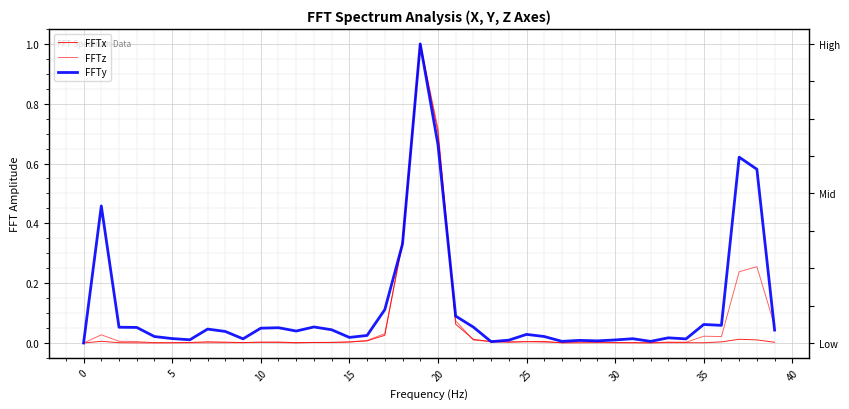

At which category is the sum across all series the highest?

19